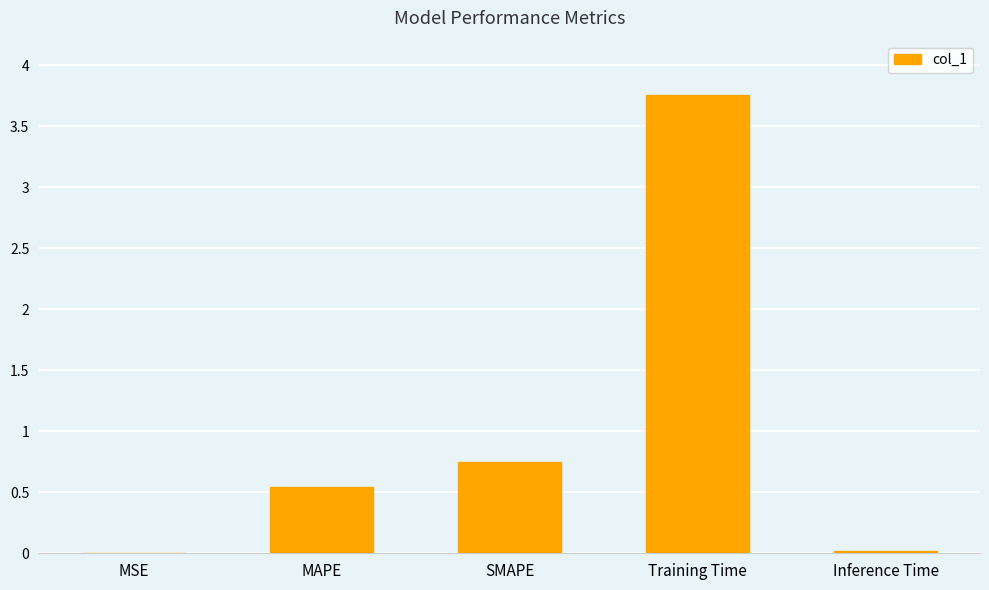

What is the sum of all values?

5.1